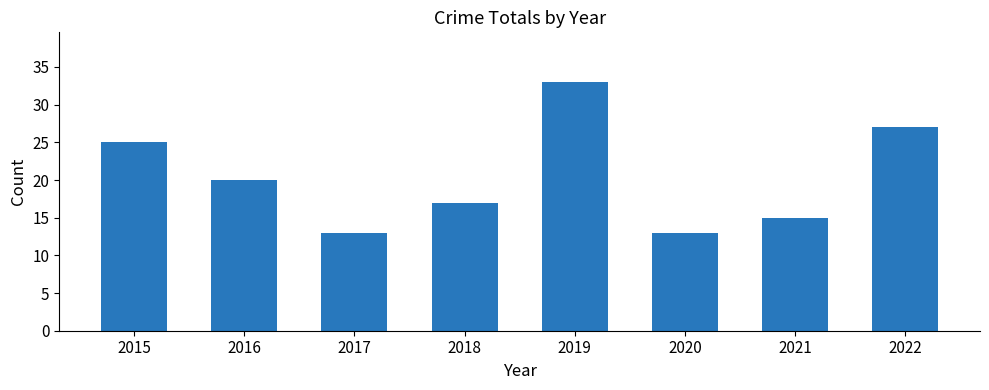

What is the difference between the second highest and second lowest values?

14